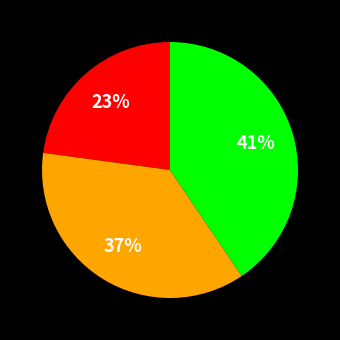

To the nearest percent, what is the average slice percentage?

33%